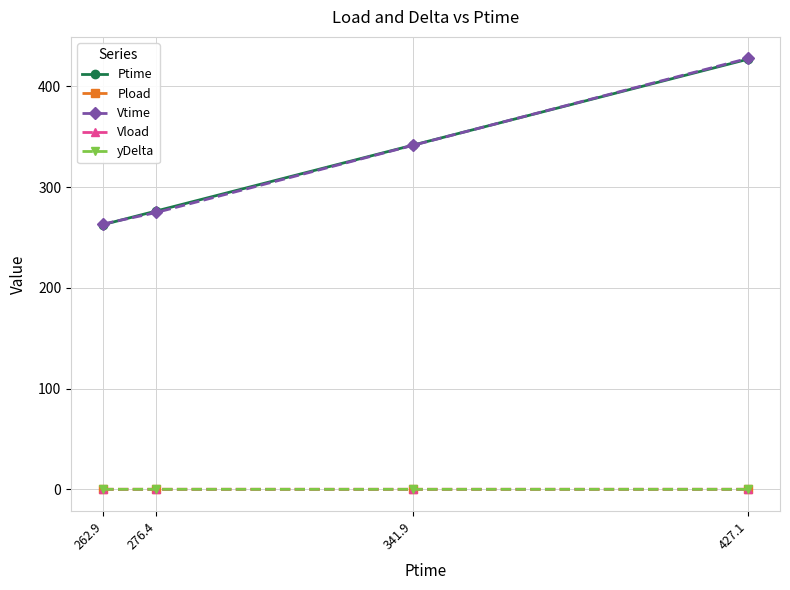

Which category has the lowest value in the Vtime series?

262.9